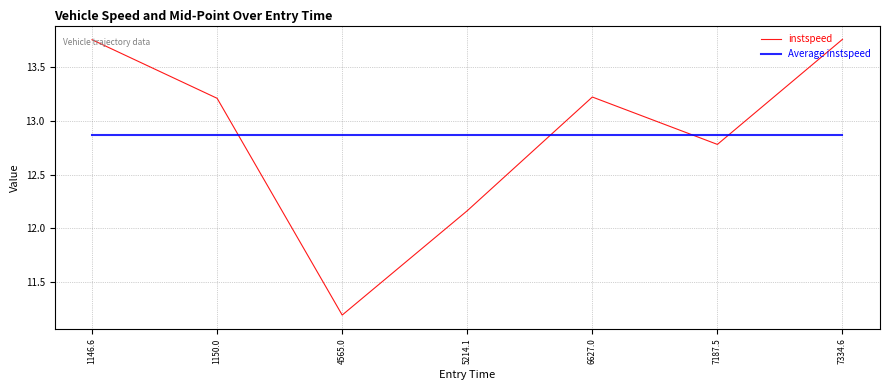

What are all the series names shown in the legend?

instspeed, Average instspeed